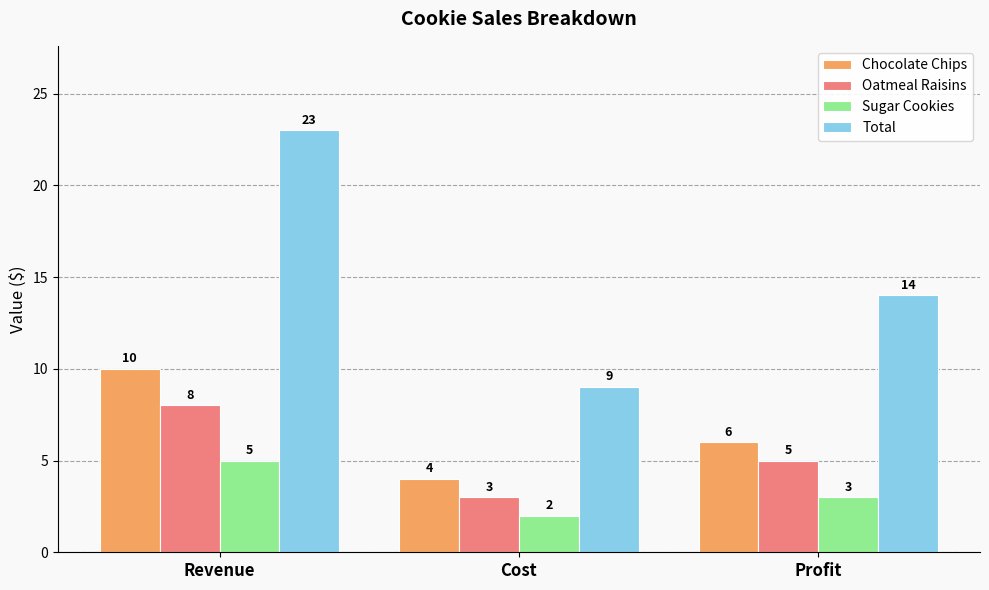

How many values in the Oatmeal Raisins series are below 5?

1